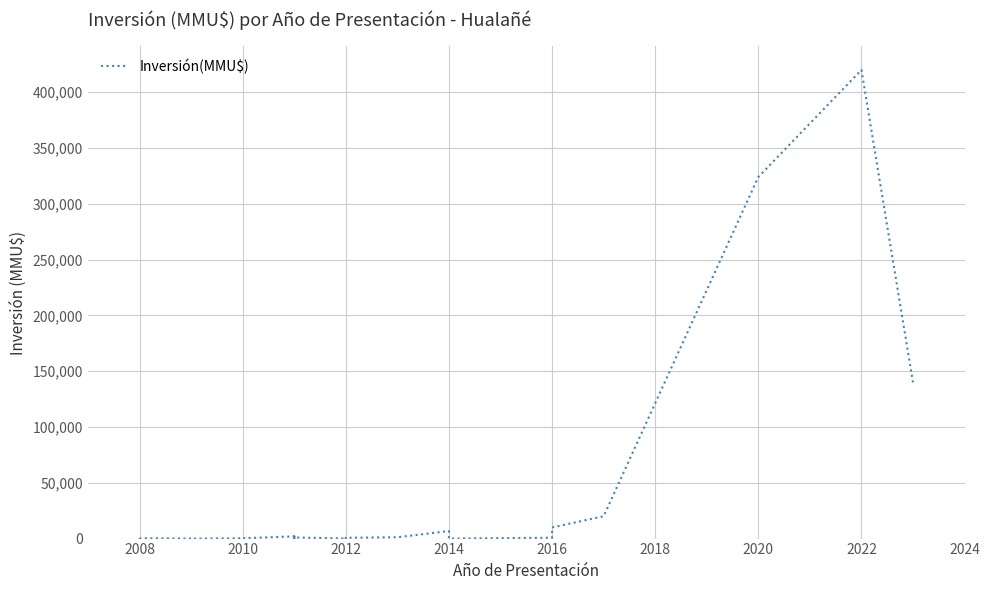

How many data points are above 250?

19